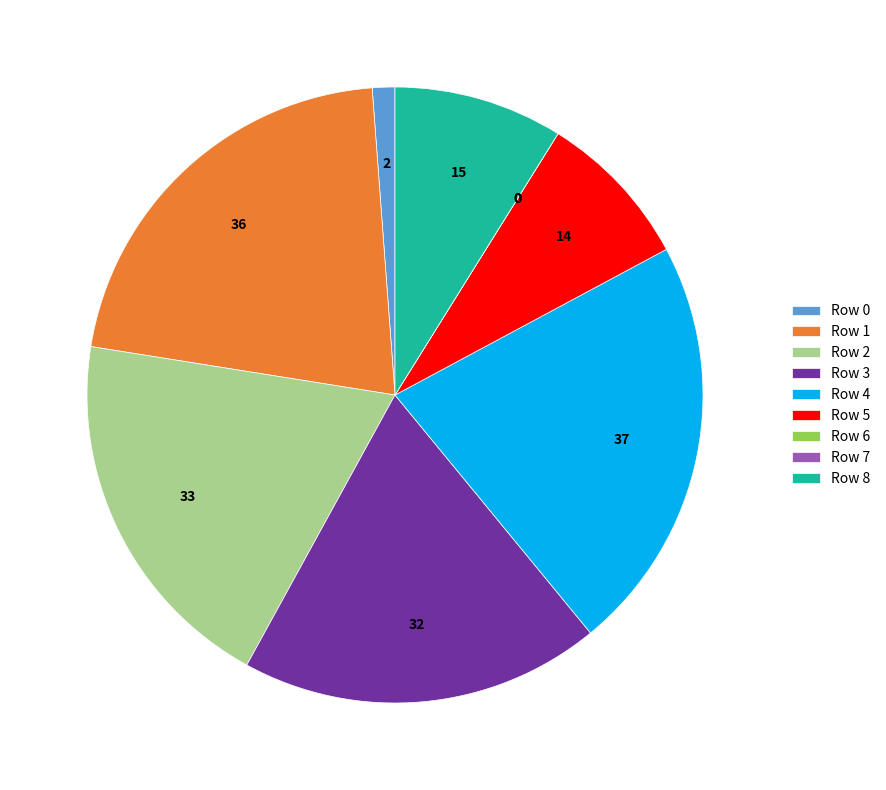

Is it true that Row 2 is 20% of the pie?

True